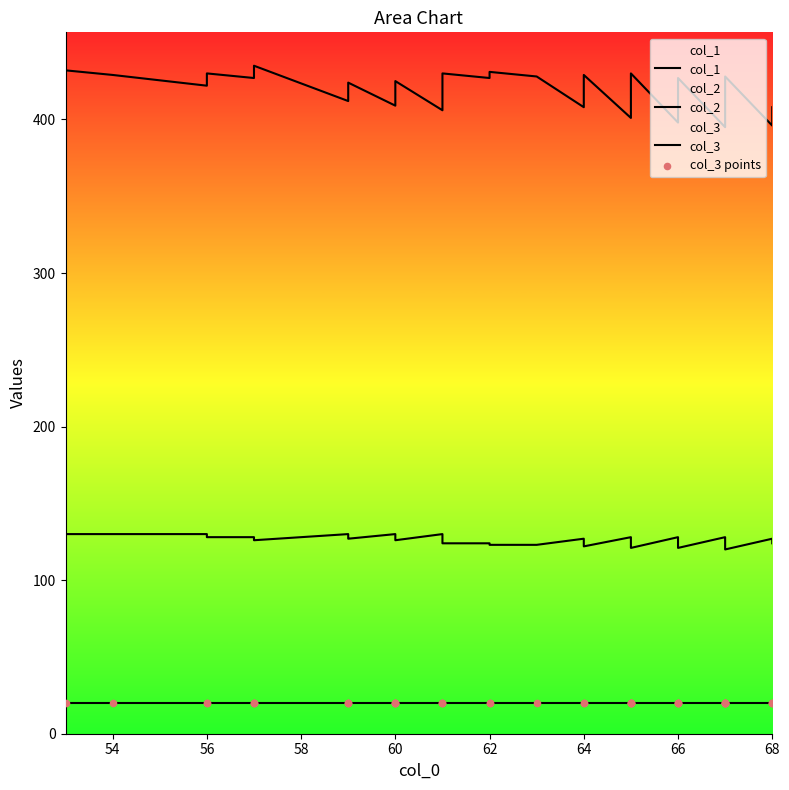

Is the value of col_3 at 32 greater than the value of col_1 at 23?

No